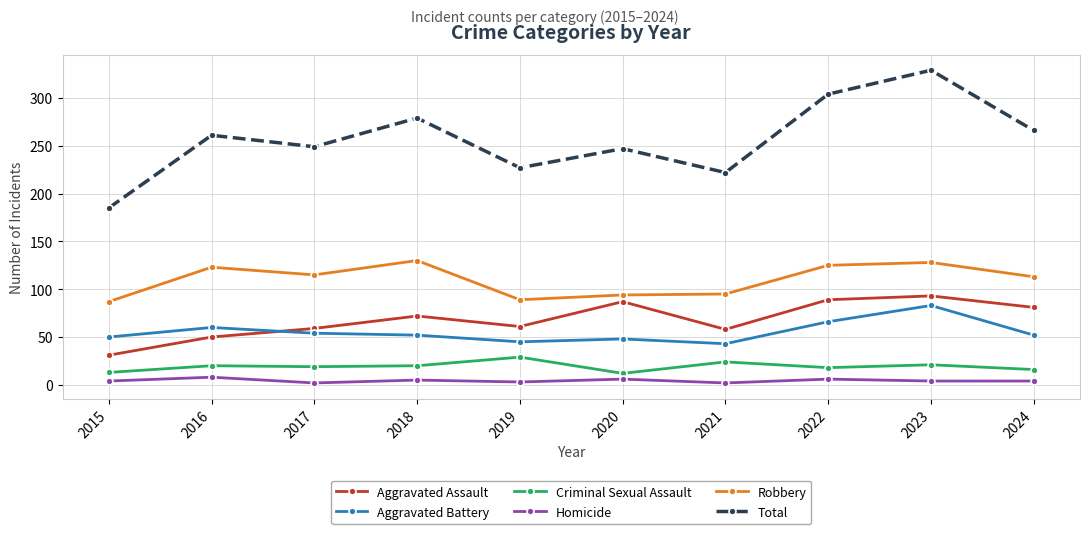

Is it true that Aggravated Assault equals 31 at 2015?

True